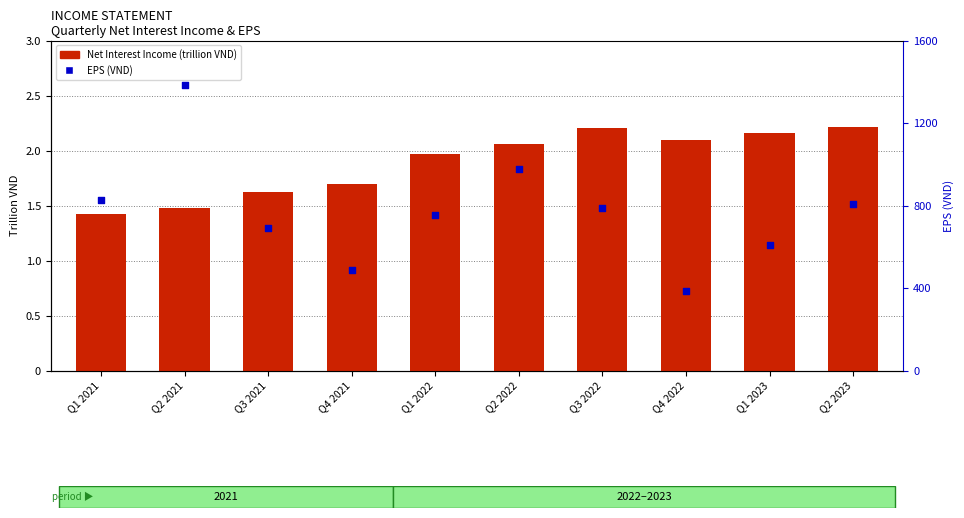

At which category is the sum across all series the highest?

Q2 2021